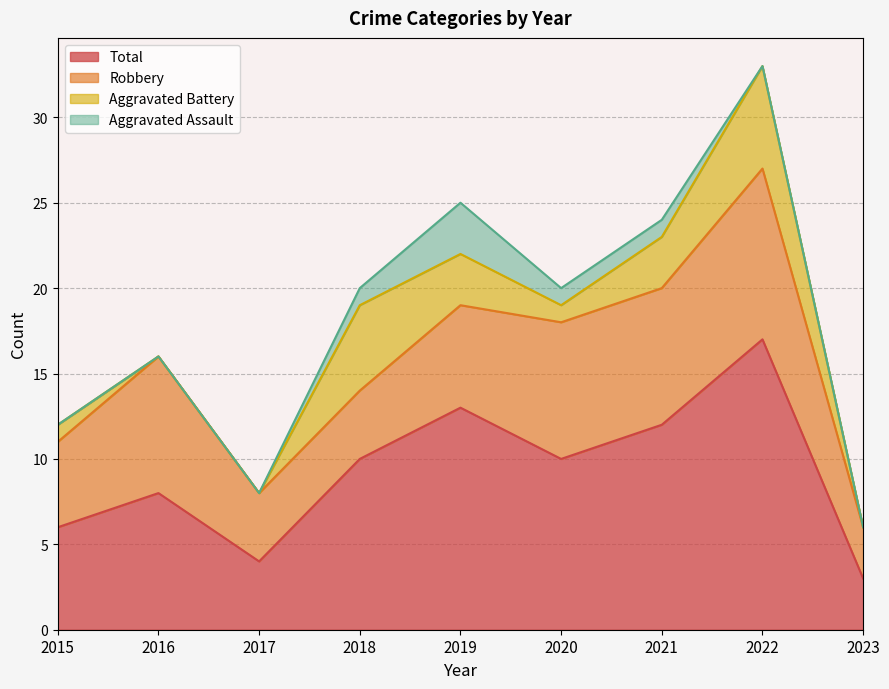

Which has a higher value, 2017 or 2020?

2020